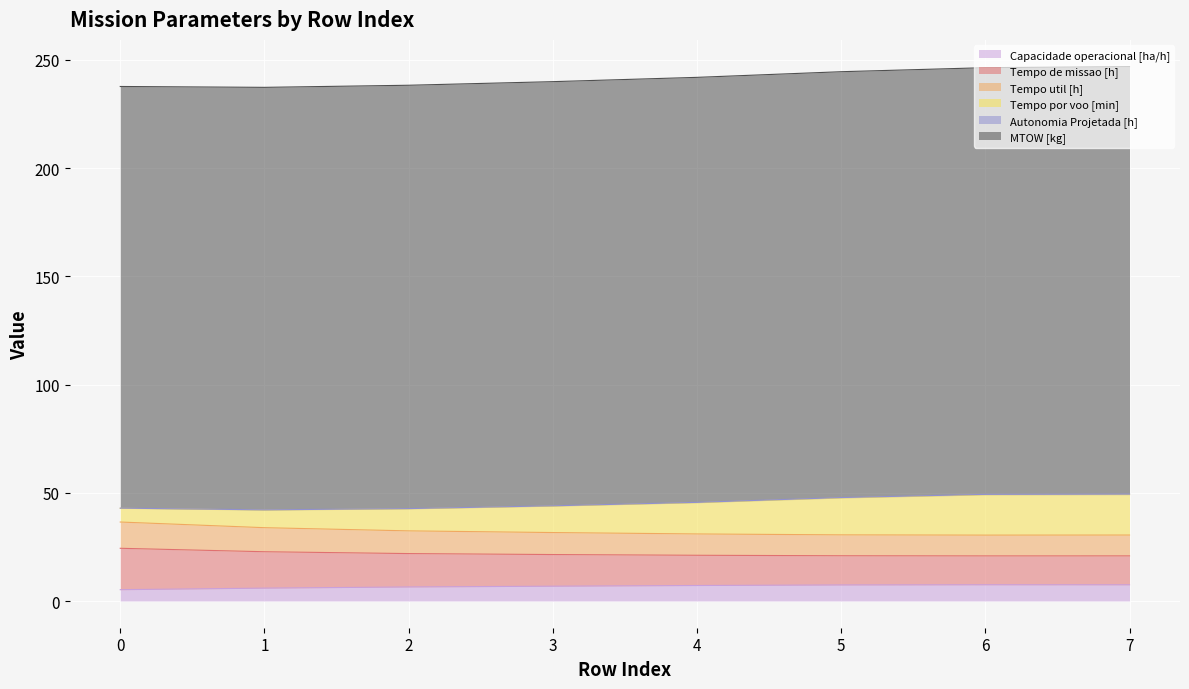

What is the highest value of the Capacidade operacional [ha/h] series?

7.5